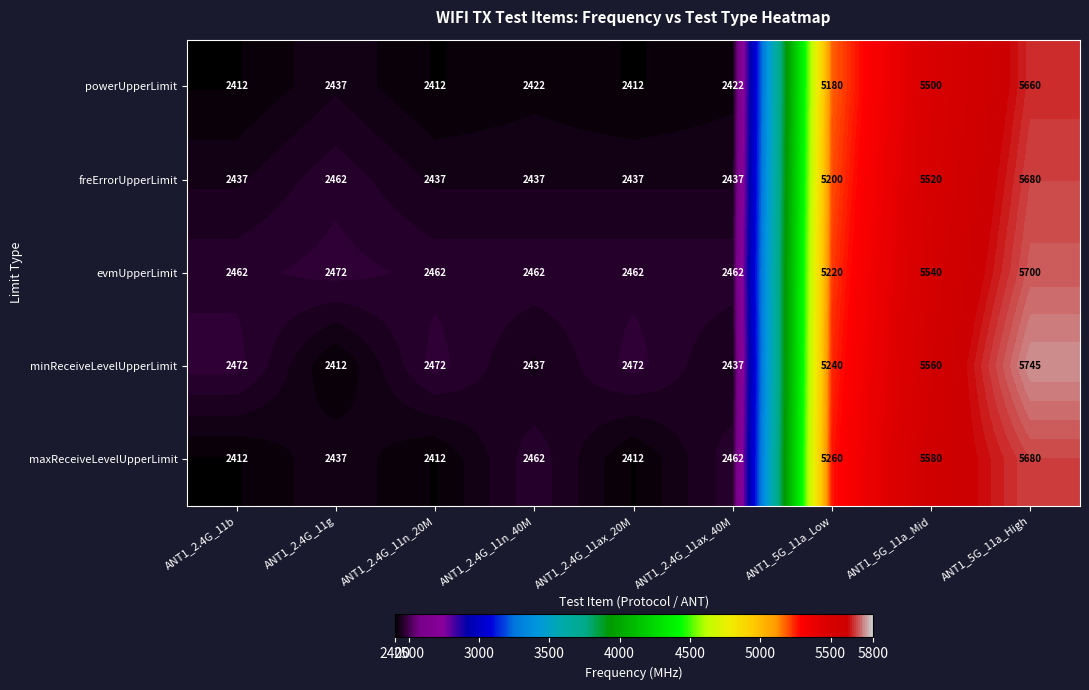

What is the greatest value displayed?

5745